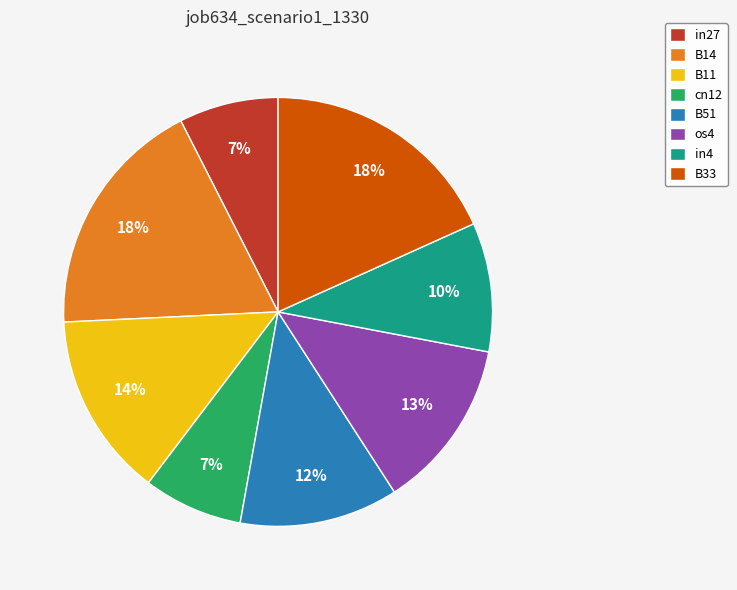

How many segments does this pie chart have?

8